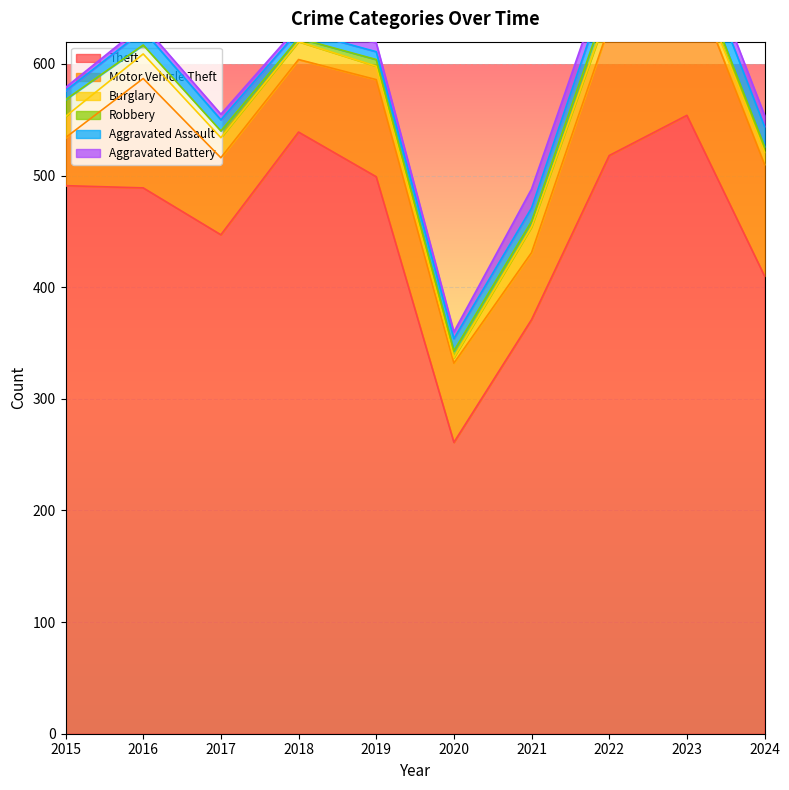

What is the value of the Motor Vehicle Theft point at the 9th from the left?

134